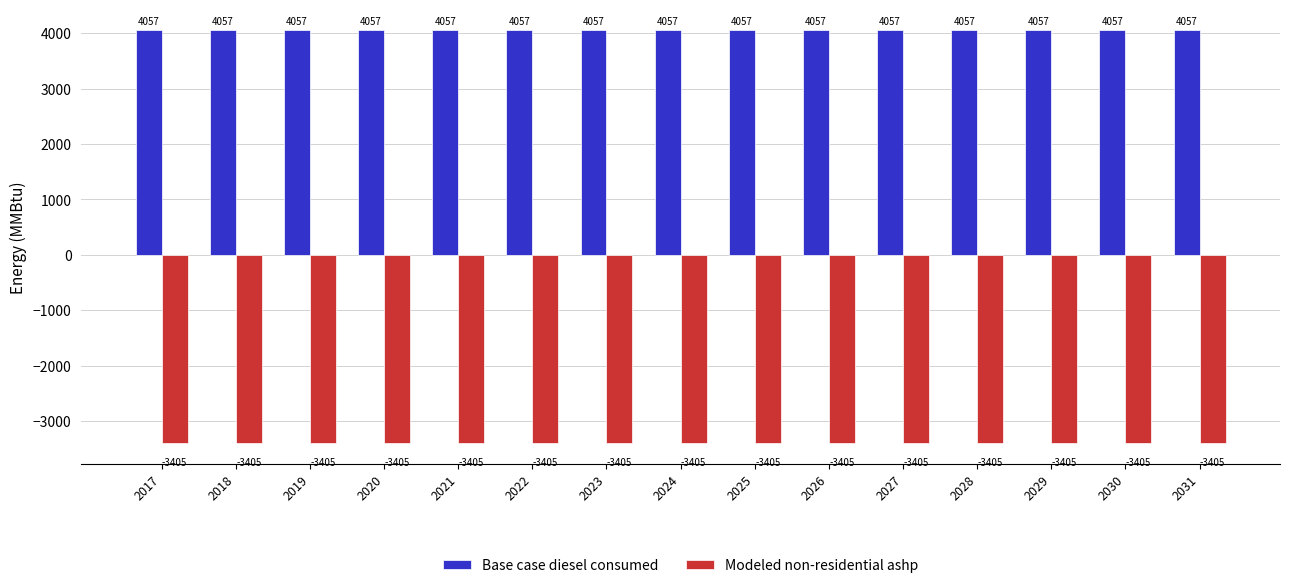

What is the total value across all series at 2031?

652.7